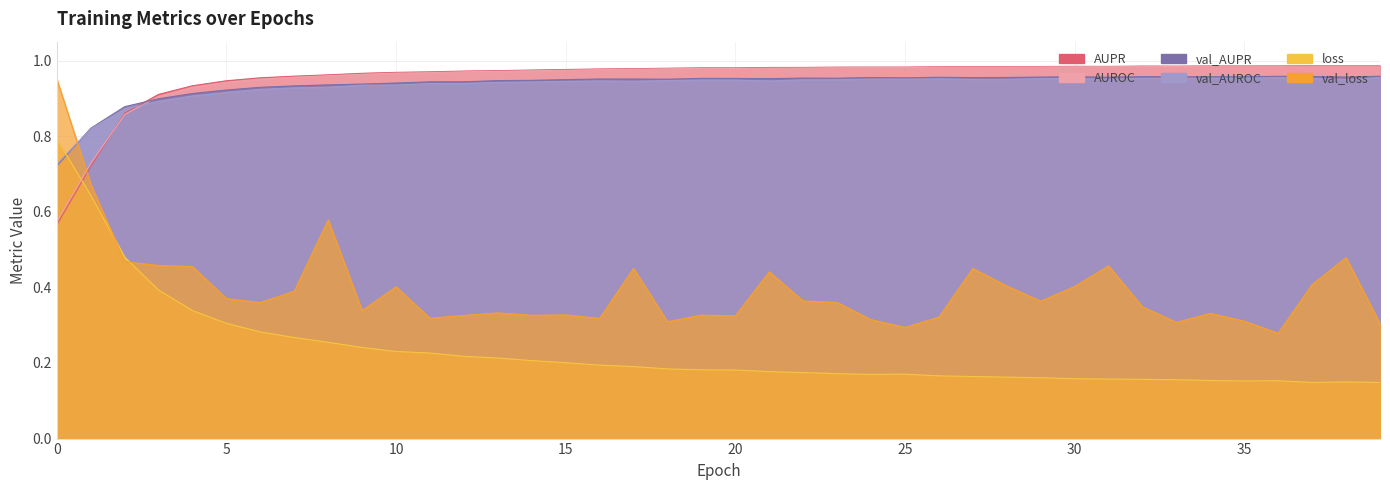

At which category does the chart reach its minimum across all series?

39